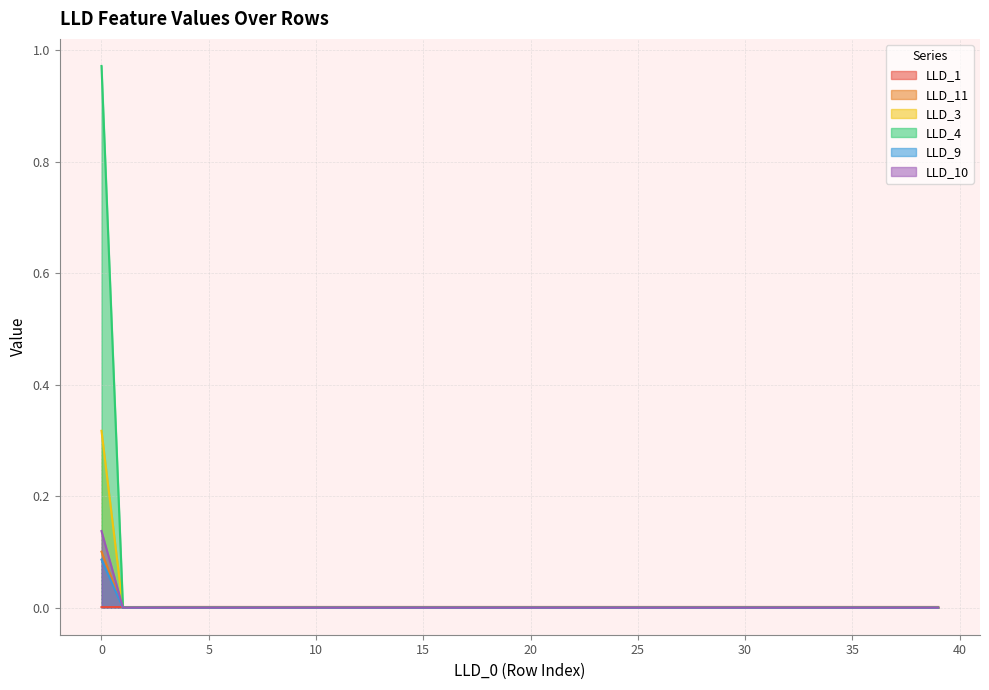

How many intersections are there between LLD_1 and LLD_9?

1